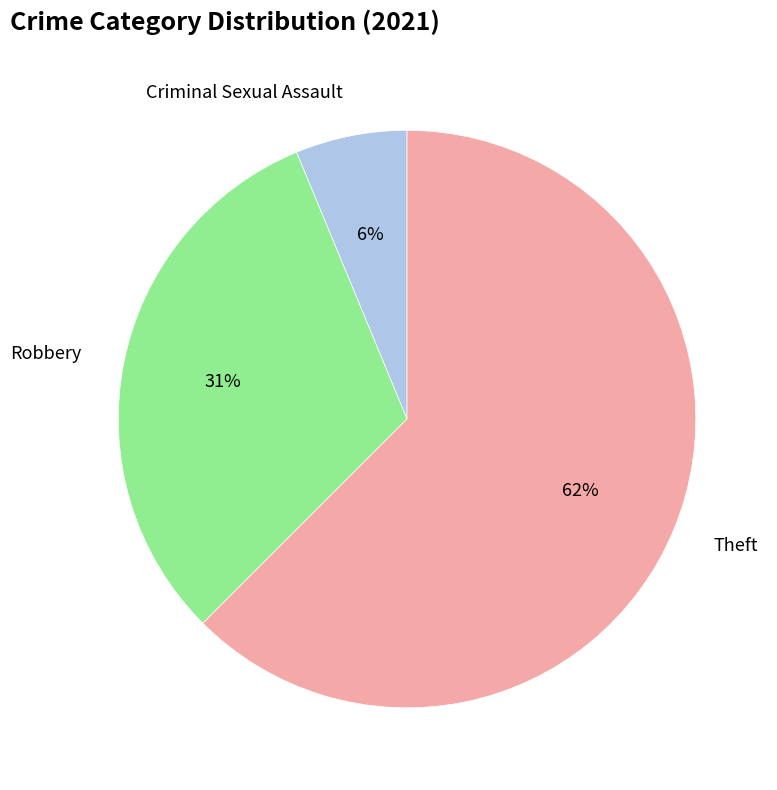

What is the majority slice?

Theft